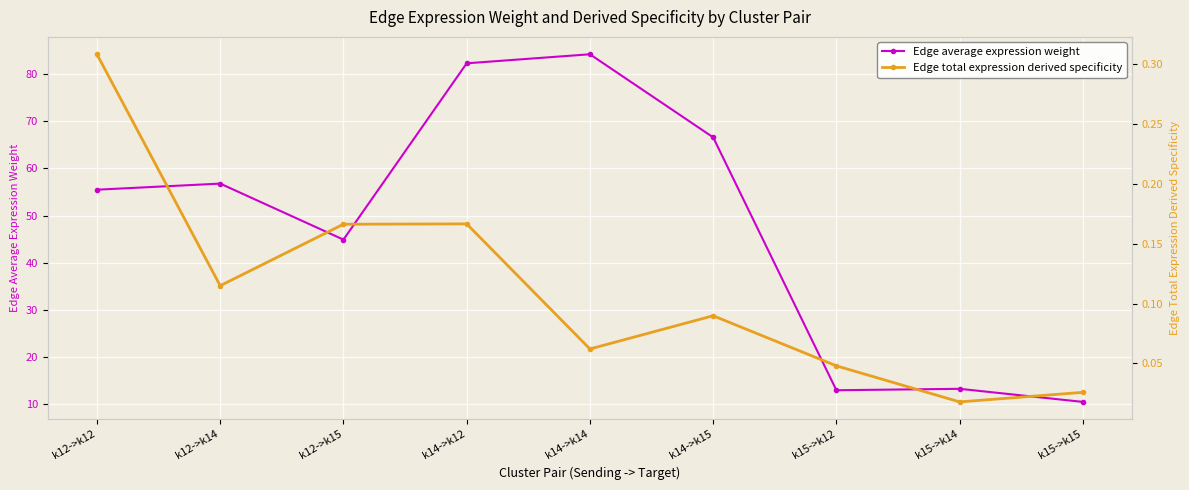

How many values in the Edge average expression weight series exceed 55?

5